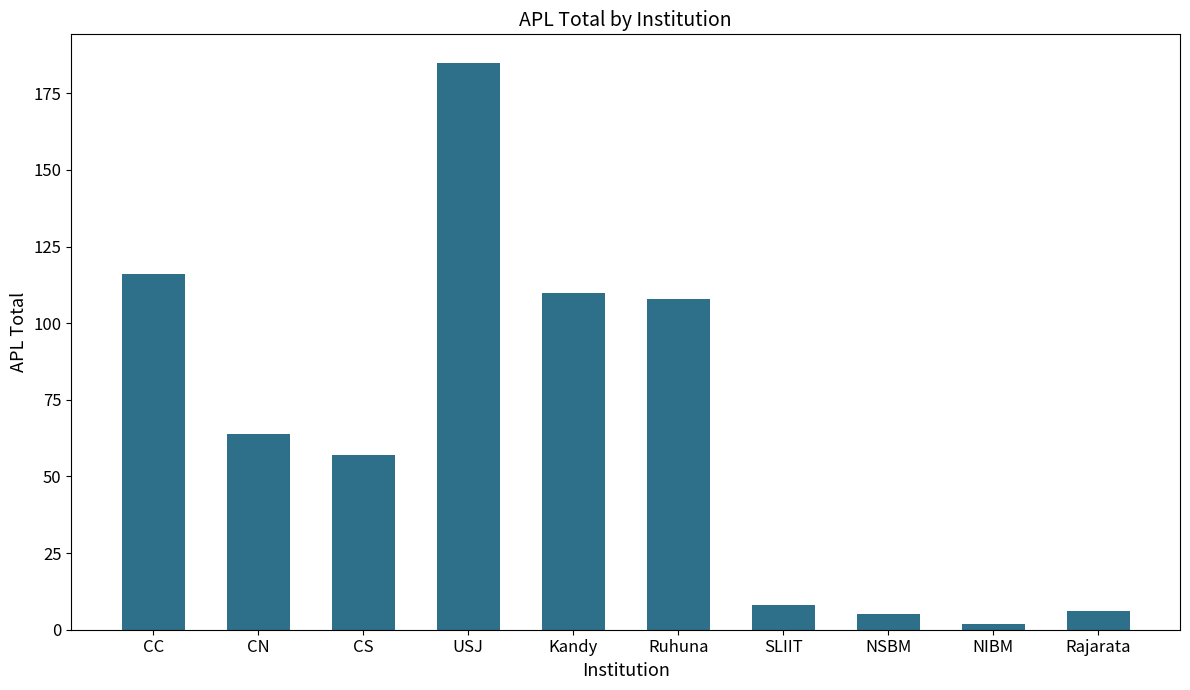

What is the greatest value displayed?

185